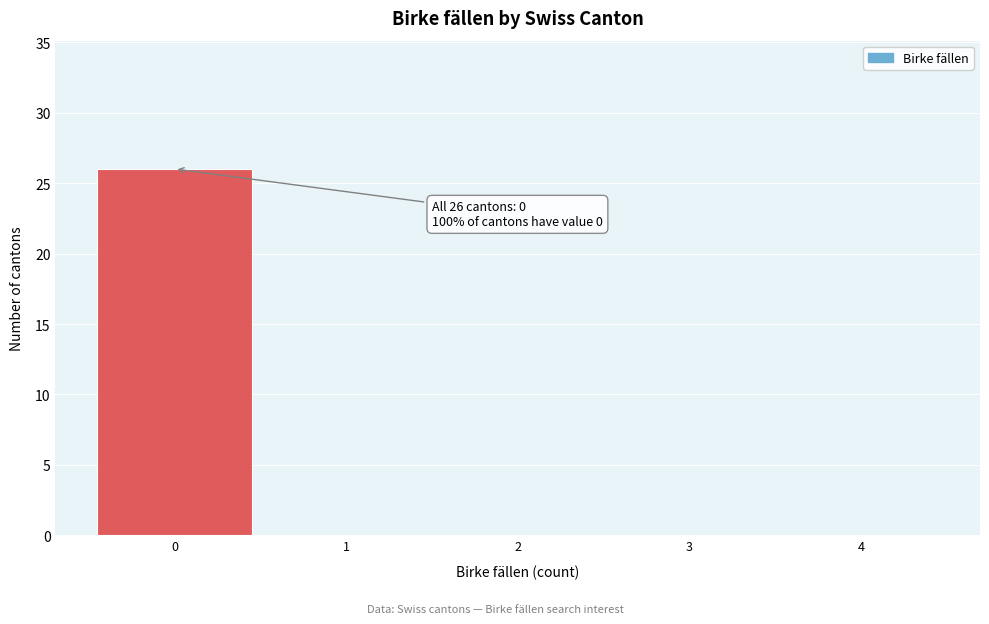

Which range on the x-axis has the tallest bar?

-0.5 to 0.5